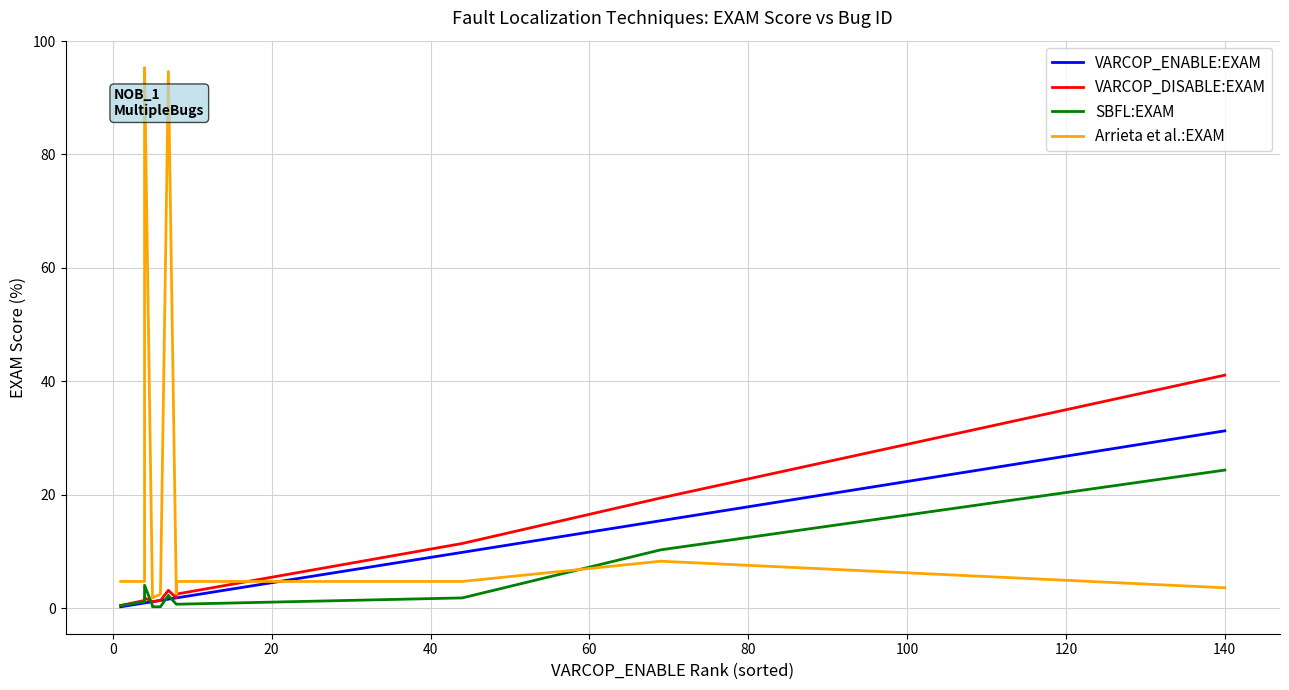

What position from the left is 80?

6